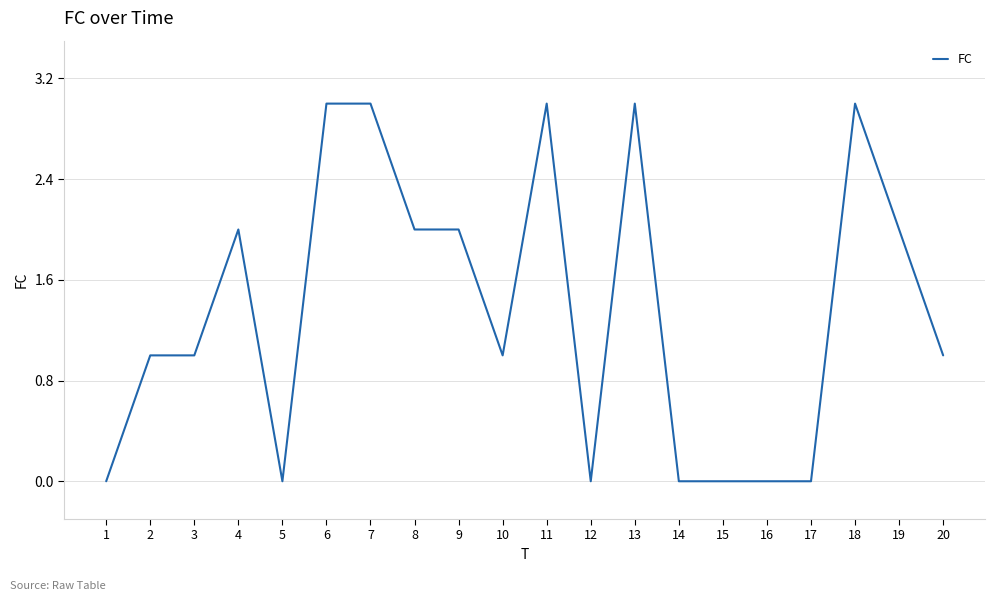

Reading left to right, transcribe all the data shown in this chart.

0	1	1	2	0	3	3	2	2	1	3	0	3	0	0	0	0	3	2	1